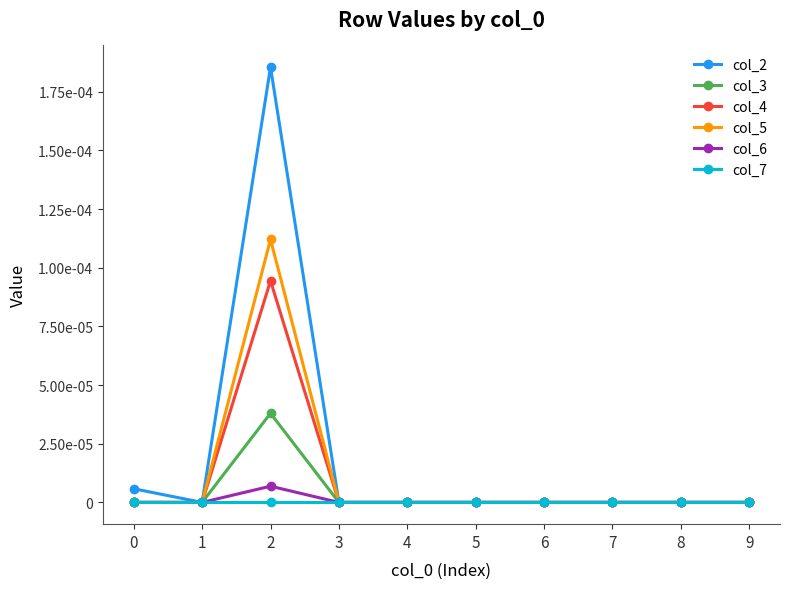

The col_4 series shows 0.0 at 6. True or false?

True